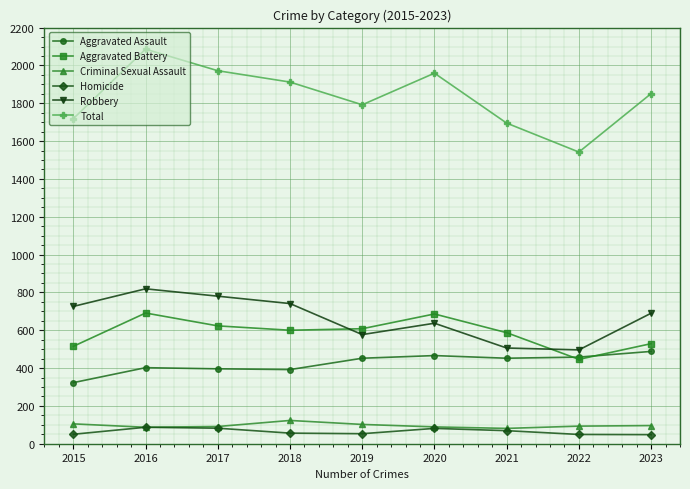

Which label corresponds to the largest value in the chart?

2016